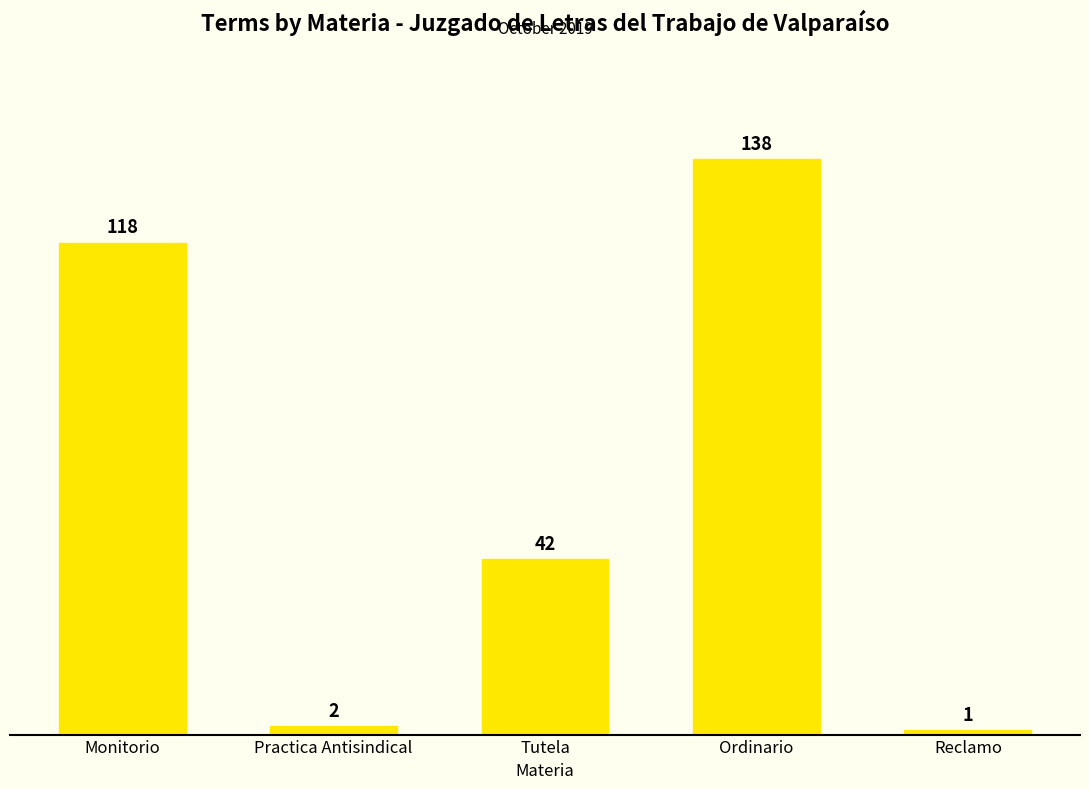

What is the approximate value at Reclamo?

1